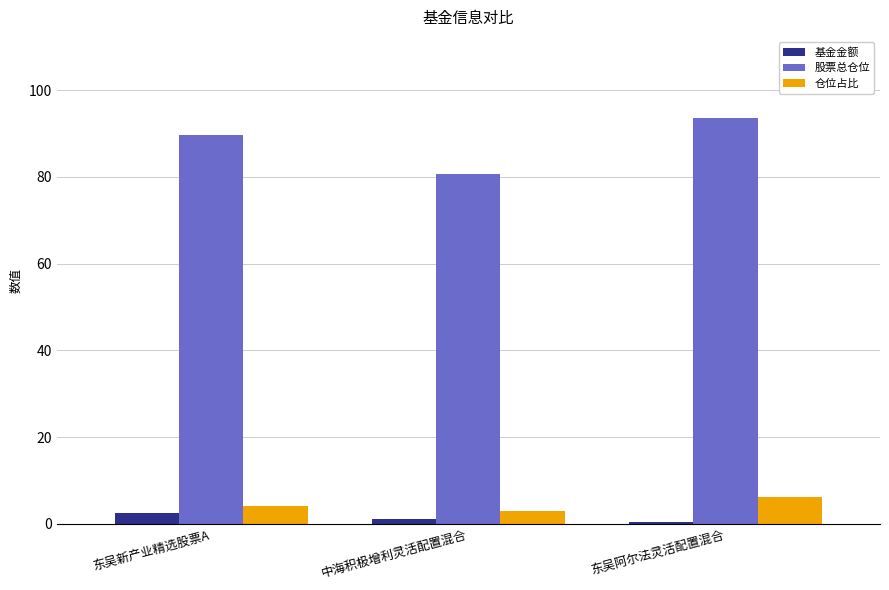

The value of 股票总仓位 at 东吴阿尔法灵活配置混合 is 124.3. True or false?

False